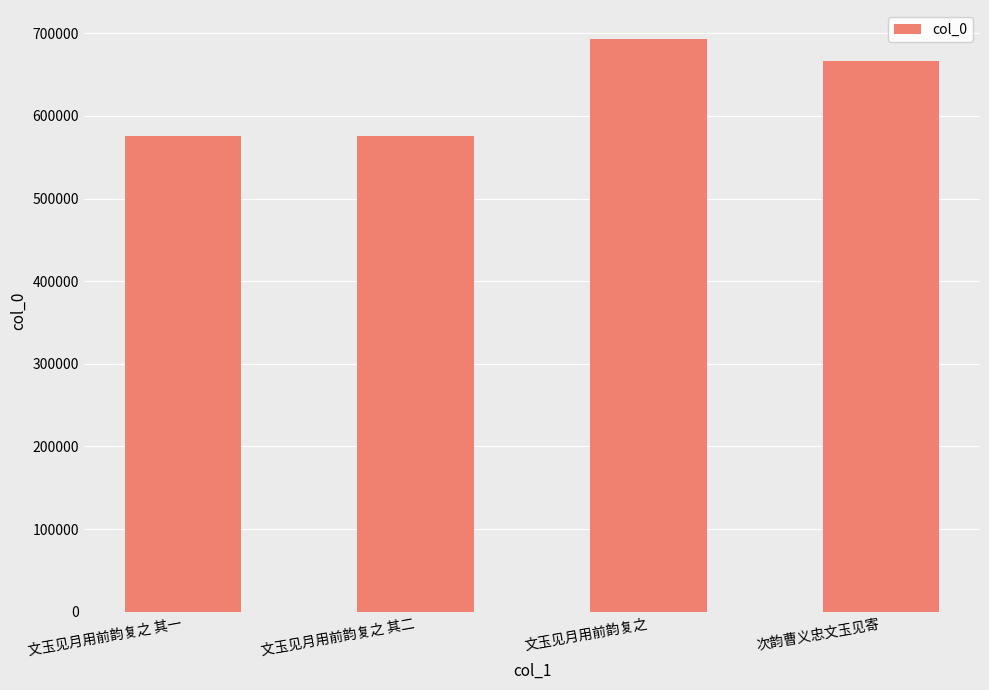

What is the approximate value at 次韵曹义忠文玉见寄?

666914